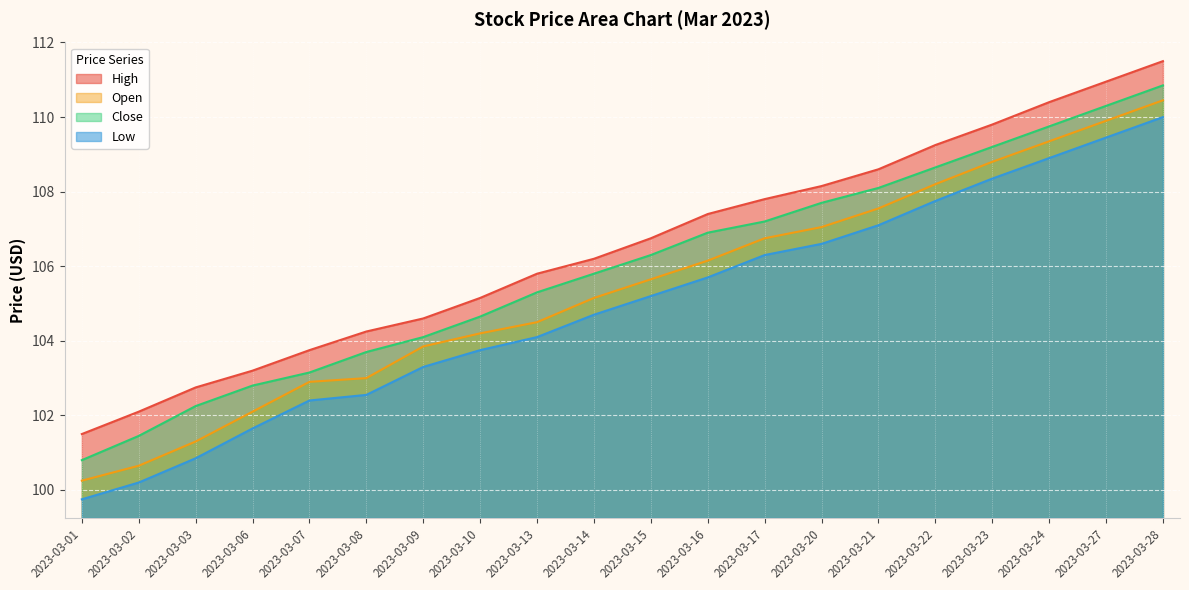

True or false: Close and Low cross at least once.

False